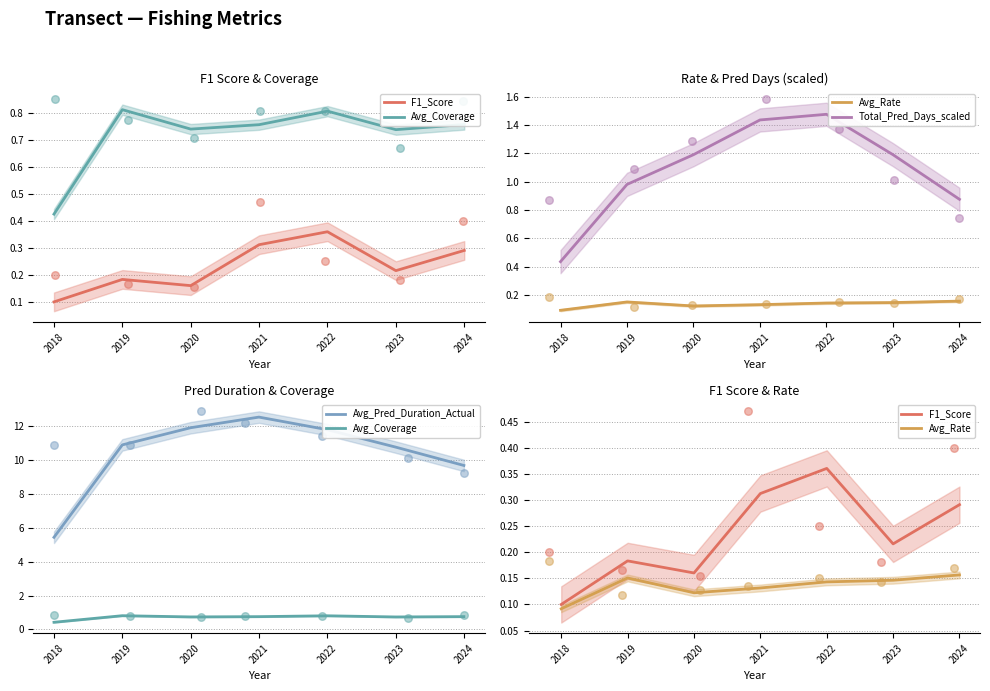

What is the total value across all series at 2022?

14.6